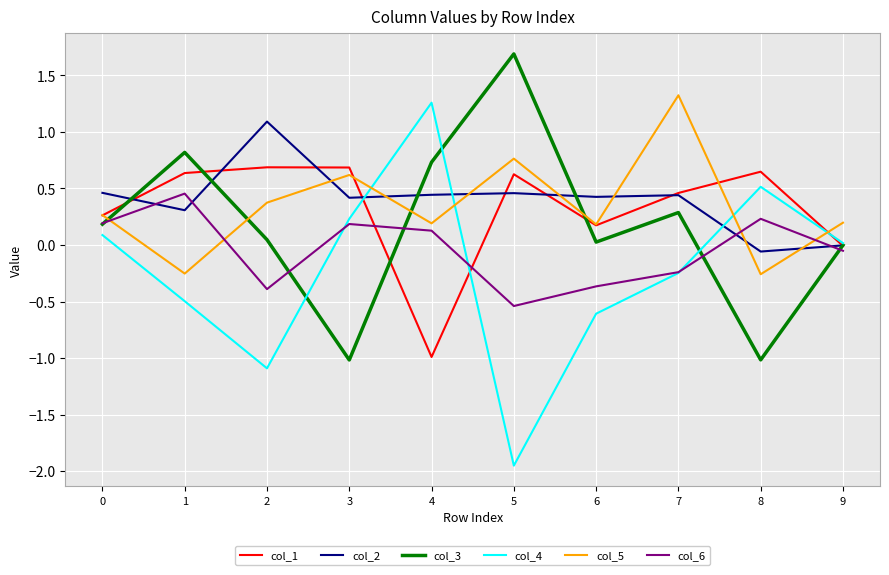

At which category does the chart reach its minimum across all series?

5